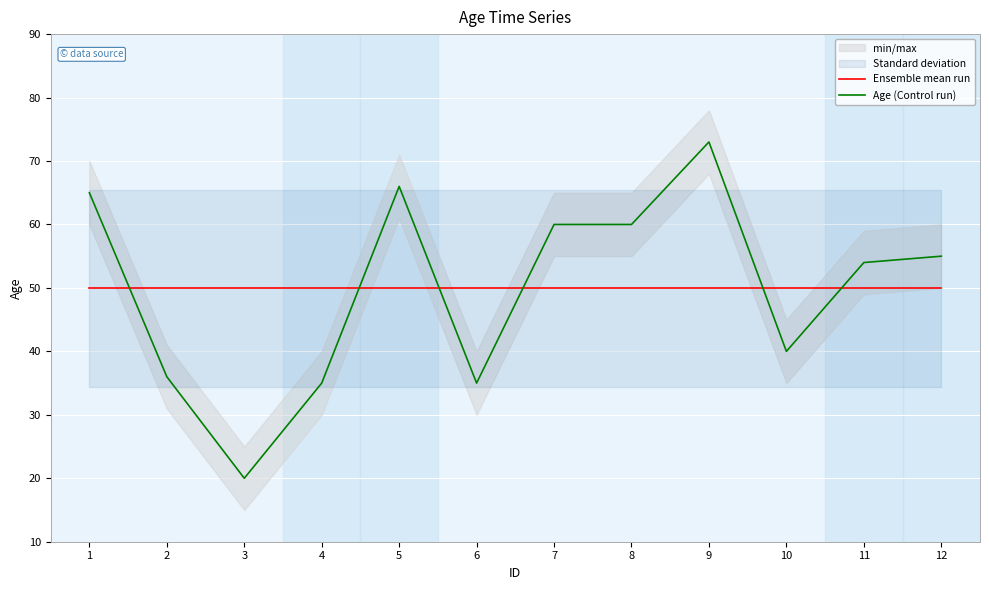

At which label is Ensemble mean run closest to 49?

1